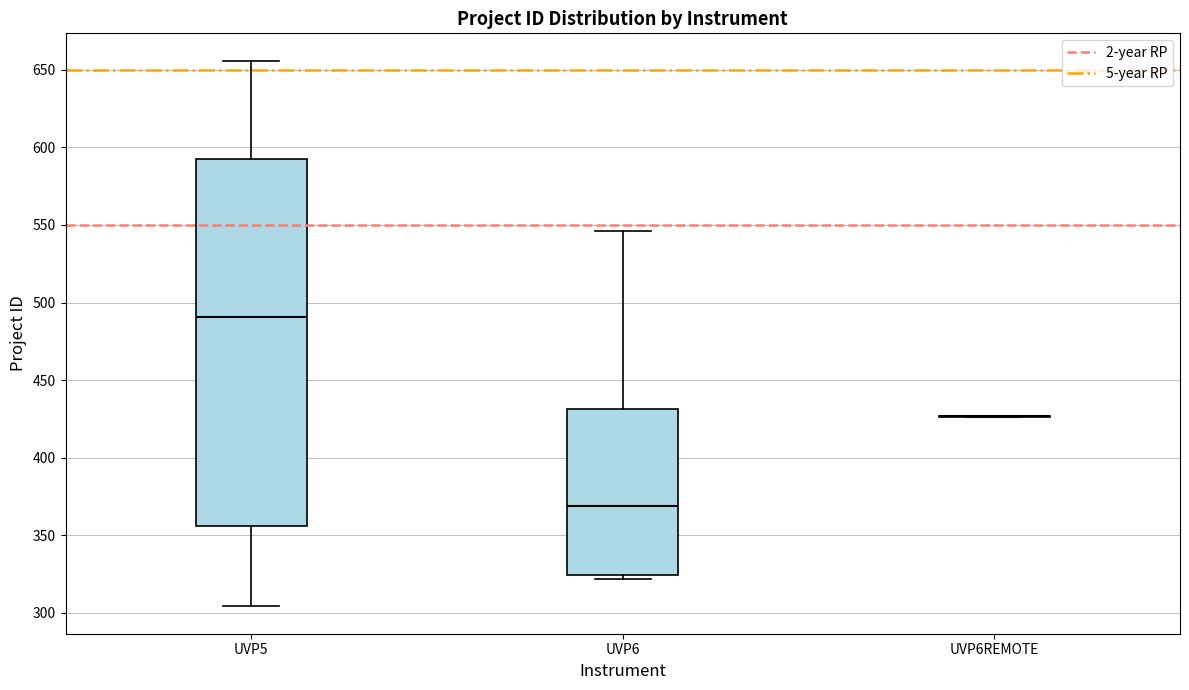

Reading left to right, transcribe this box plot: for each box, give where its median line is, the range the box spans, and where its two whiskers end, as read against the y-axis. The values are not printed on the chart, so give them approximately, as read against the axis.

UVP5: median 490, box 355 to 590, whiskers 305 to 655
UVP6: median 370, box 325 to 430, whiskers 320 to 545
UVP6REMOTE: box collapsed to a line at 425, whiskers 425 to 425